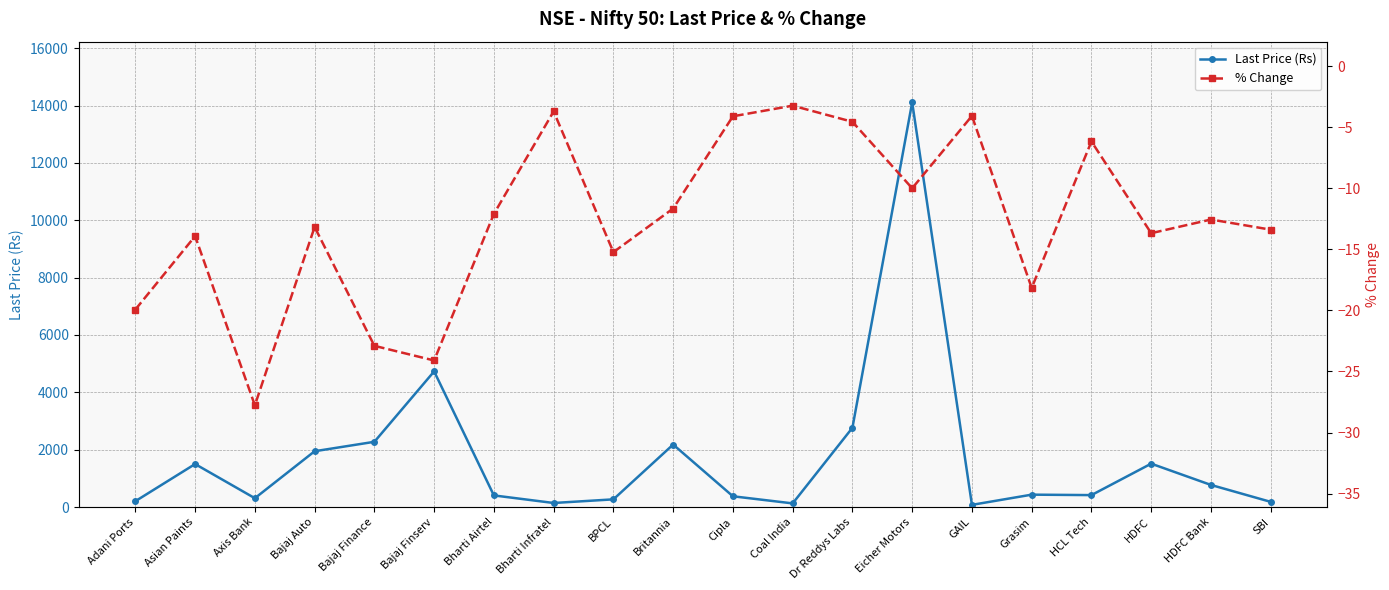

At which label does % Change first exceed -12?

Bharti Infratel